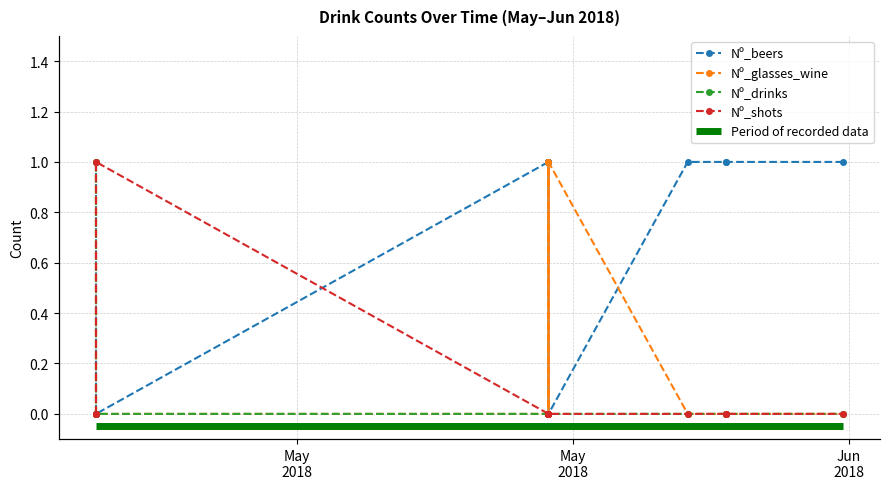

How many lines are shown in the chart?

4